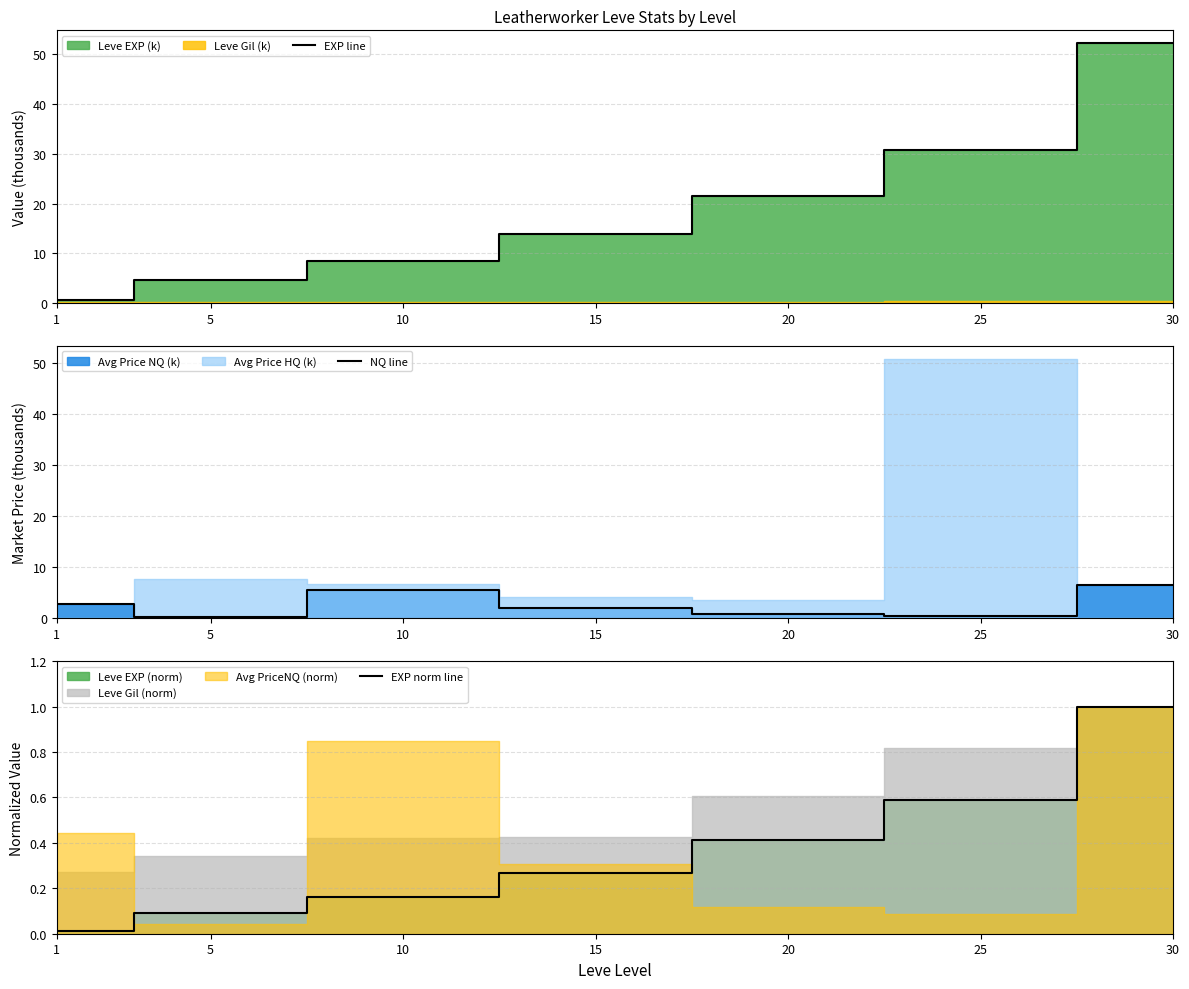

True or false: EXP norm line and EXP line cross at least once.

False